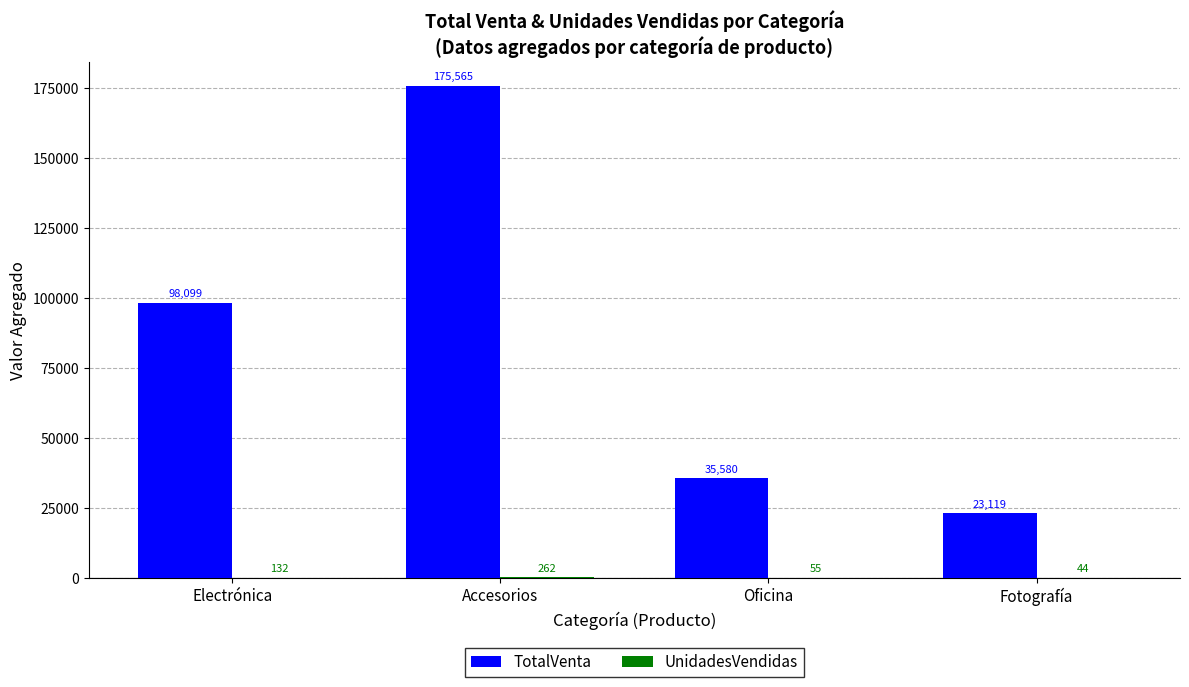

The TotalVenta series shows 23119.5 at Fotografía. True or false?

True